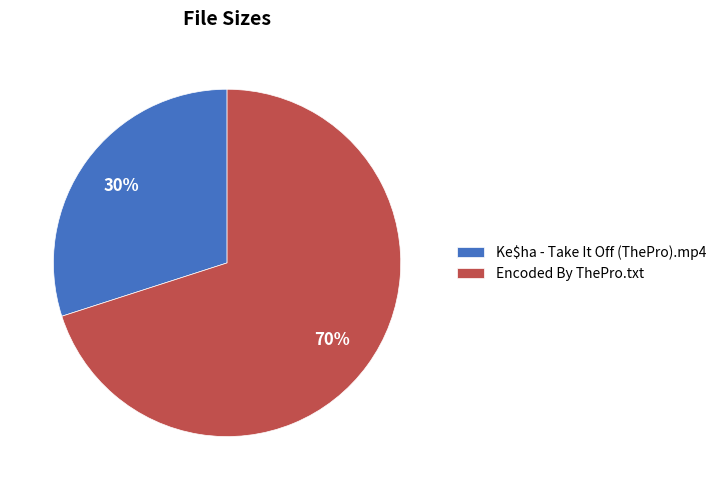

Rank the categories by value from highest to lowest.

Encoded By ThePro.txt, Ke$ha - Take It Off (ThePro).mp4